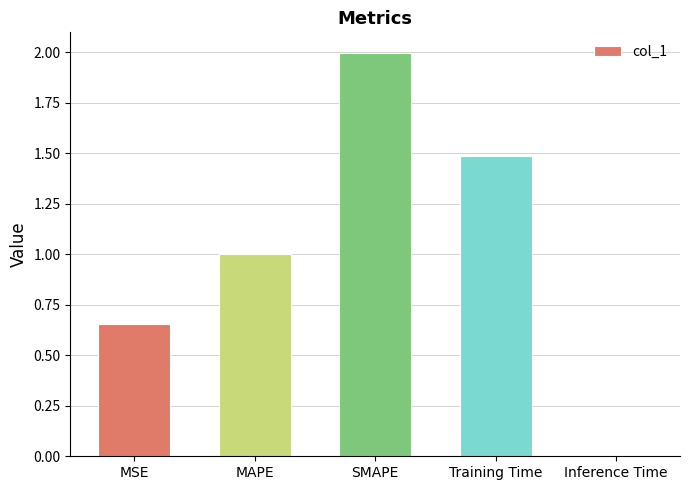

Which category has the lowest value across all series?

Inference Time